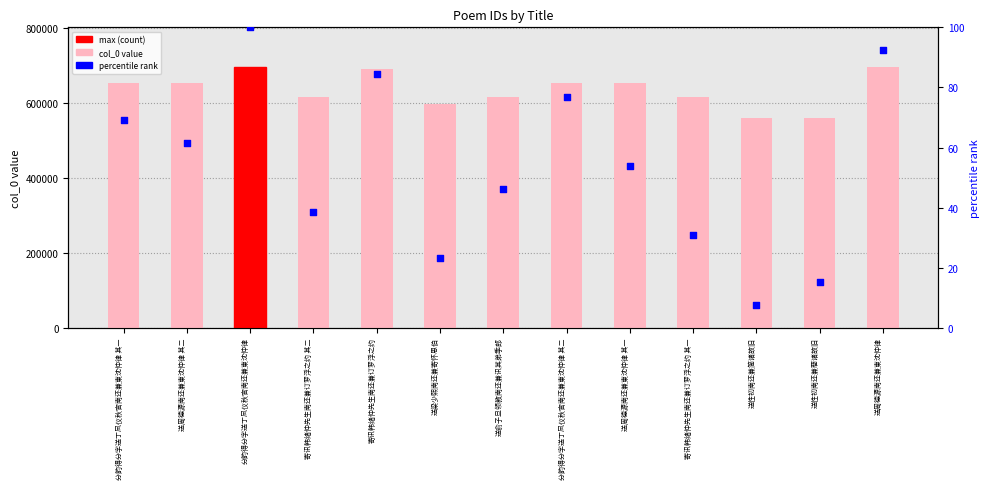

Which series has the largest Y range (max minus min)?

col_0 value